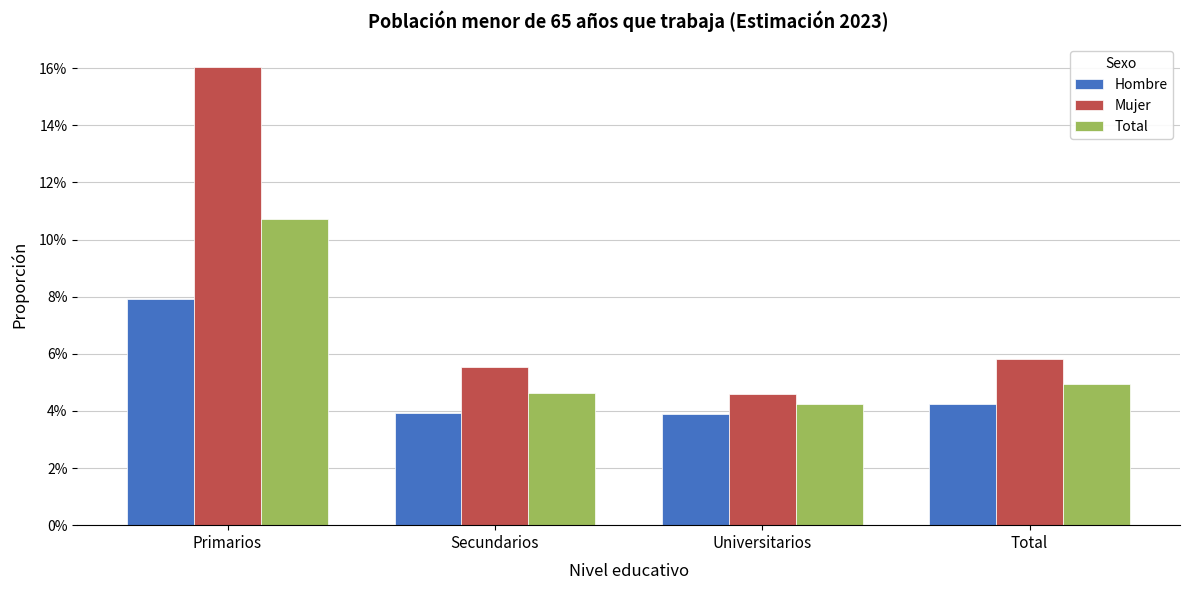

Between Primarios and Universitarios, which series saw the biggest shift?

Mujer